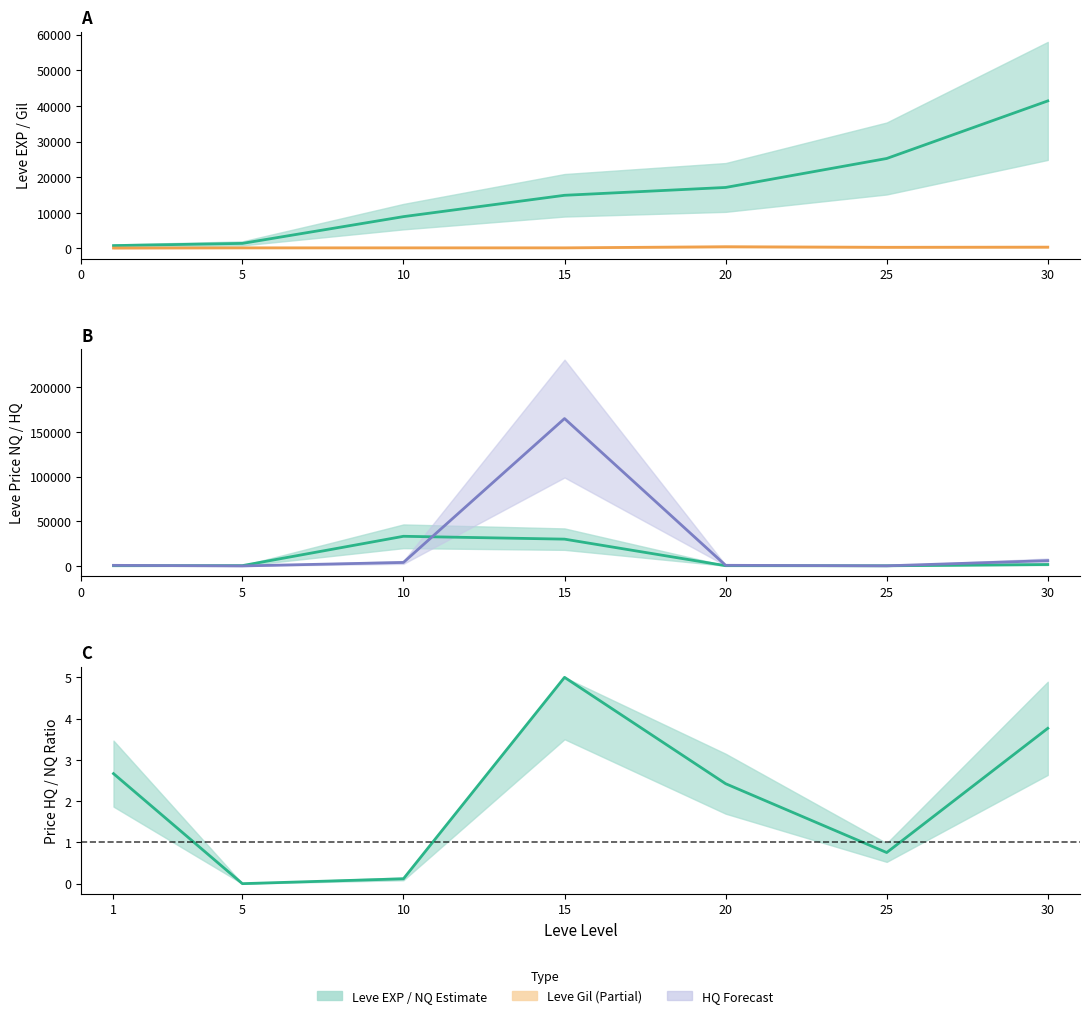

The value of Leve EXP at 1 is 1114.4. True or false?

False